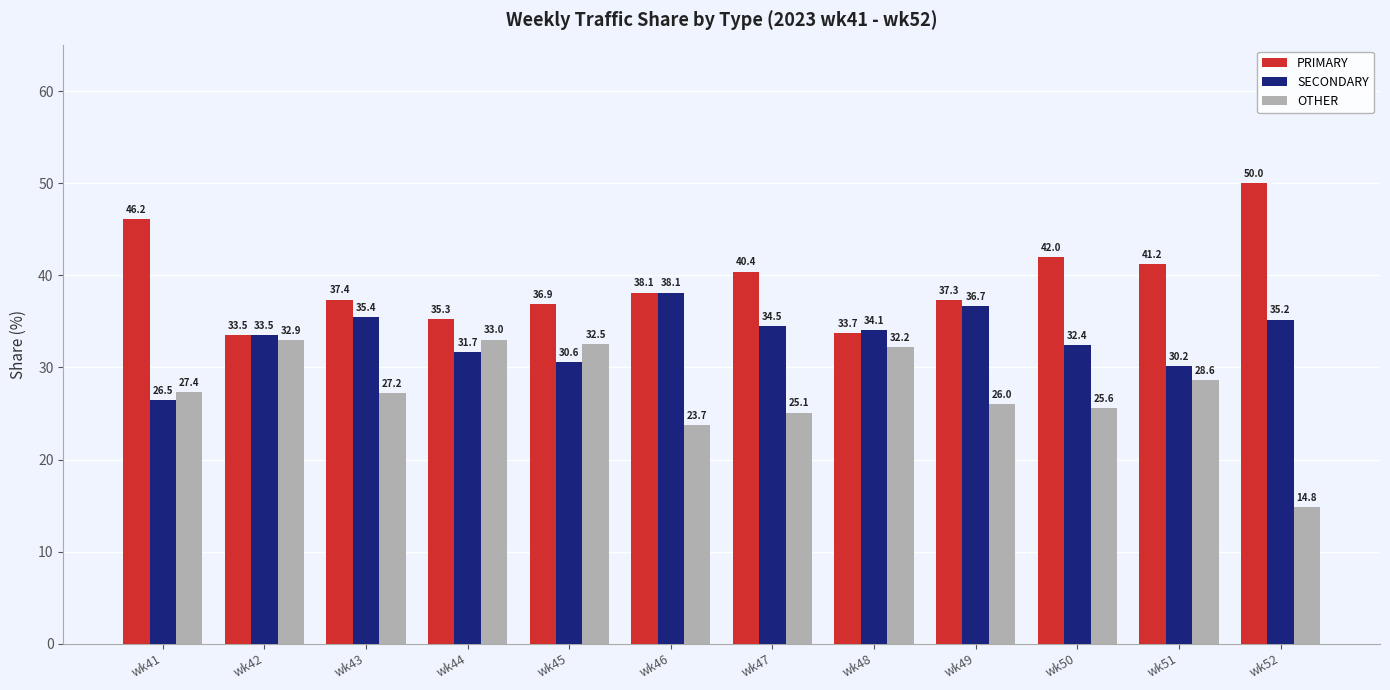

What is the difference between the OTHER values at wk44 and wk45?

0.5